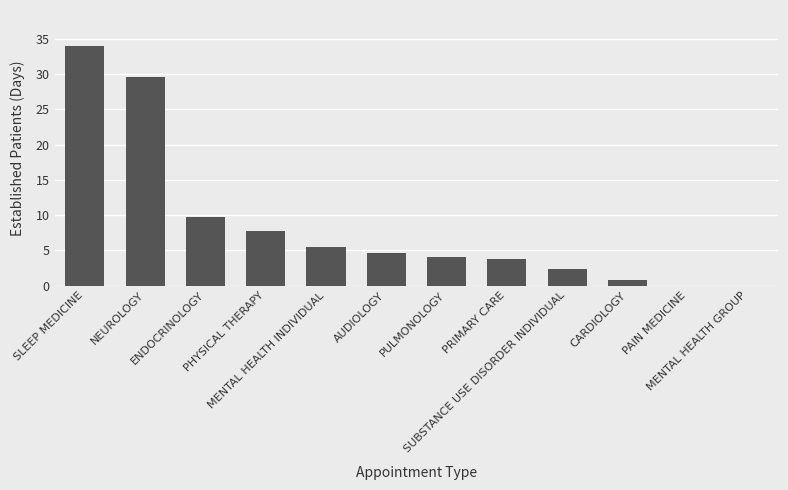

What is the maximum value shown in the chart?

34.0